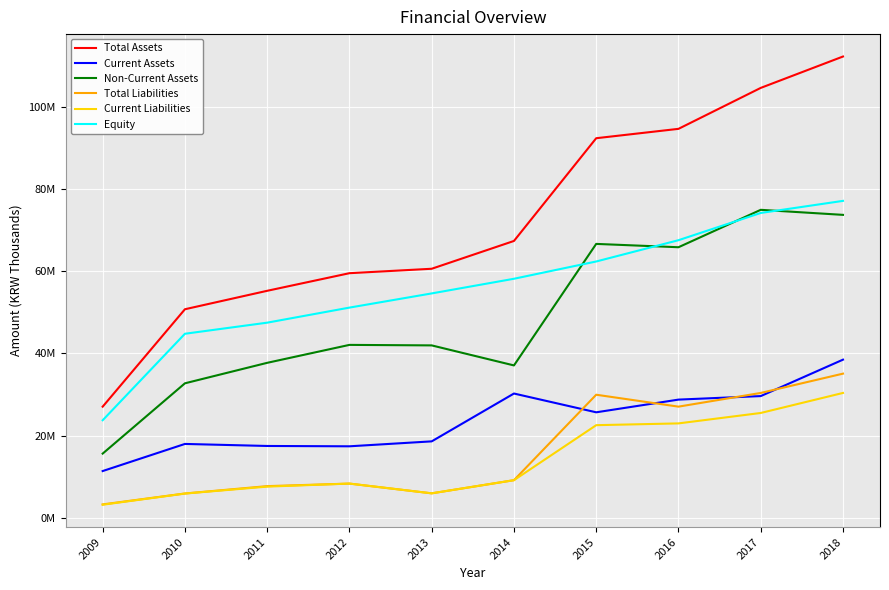

The Total Assets series shows 134782044 at 2015. True or false?

False